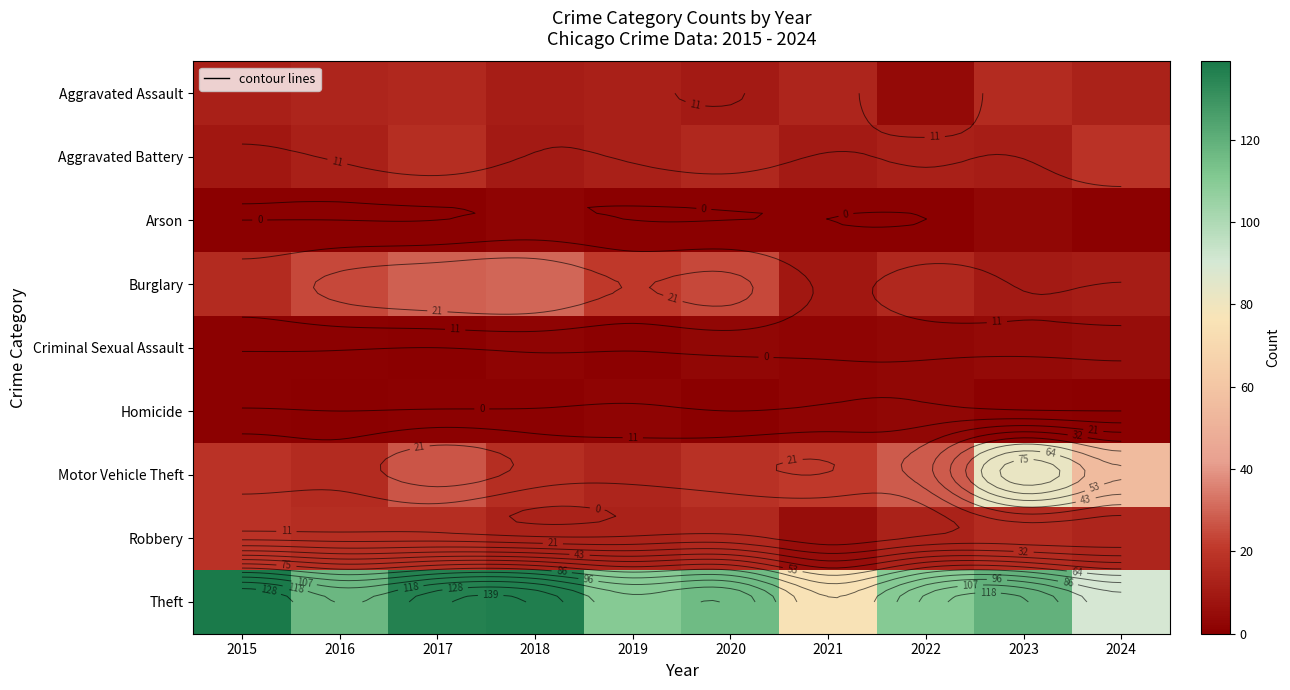

List the labels in order of Burglary value, smallest first.

2021, 2023, 2024, 2022, 2015, 2019, 2016, 2020, 2017, 2018